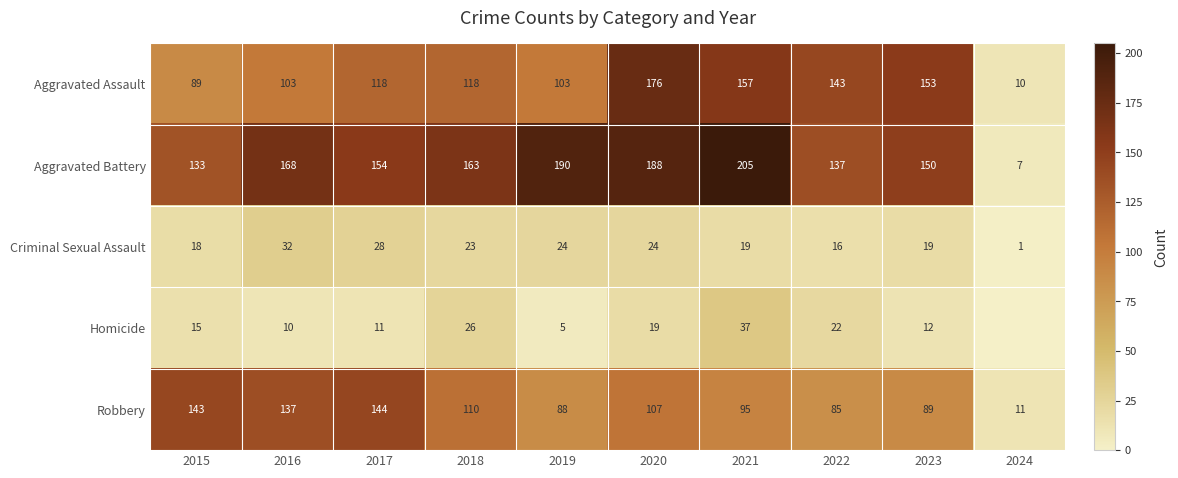

List the labels in order of Aggravated Battery value, largest first.

2021, 2019, 2020, 2016, 2018, 2017, 2023, 2022, 2015, 2024